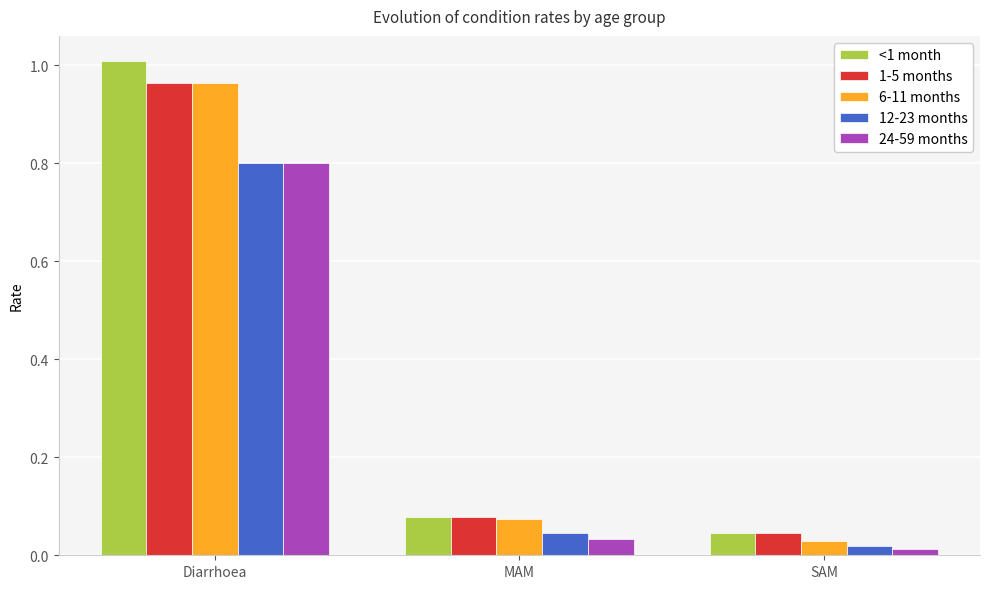

The value of 24-59 months at Diarrhoea is 0.8. True or false?

True